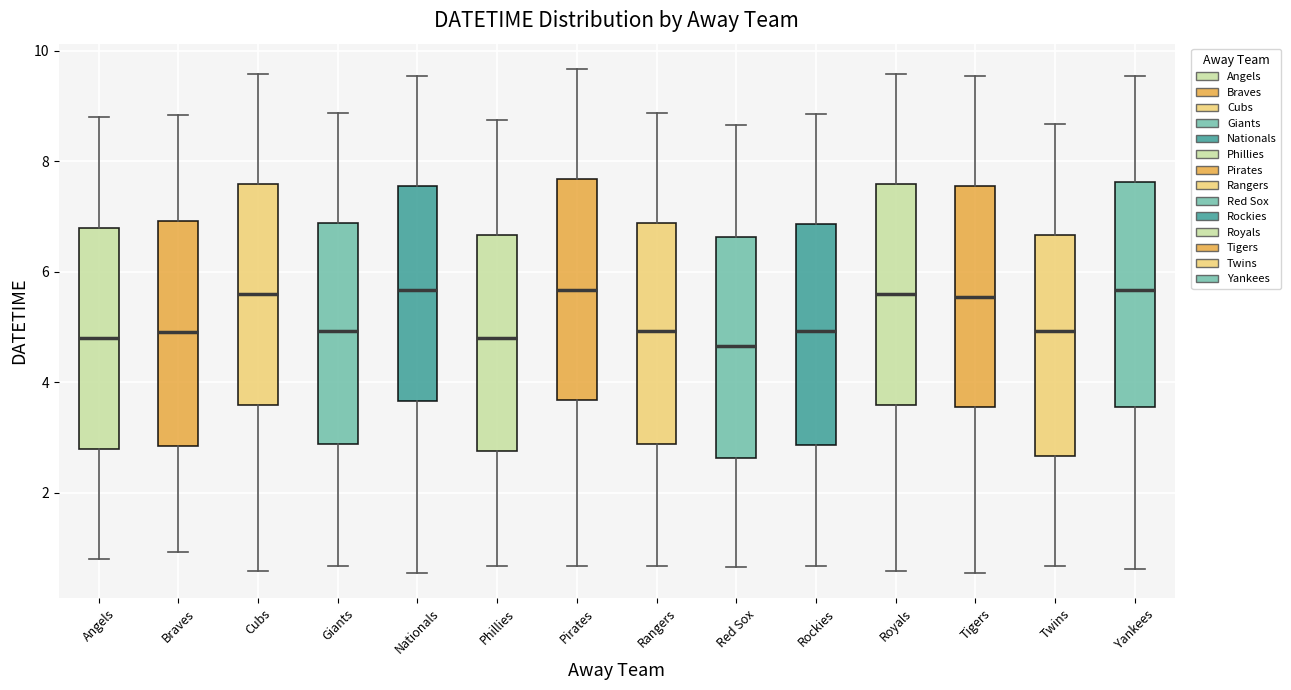

Reading left to right, transcribe this box plot: for each box, give where its median line is, the range the box spans, and where its two whiskers end, as read against the y-axis. The values are not printed on the chart, so give them approximately, as read against the axis.

Angels: median 4.8, box 2.8 to 6.8, whiskers 0.8 to 8.8
Braves: median 5.0, box 2.8 to 7.0, whiskers 1.0 to 8.8
Cubs: median 5.6, box 3.6 to 7.6, whiskers 0.6 to 9.6
Giants: median 5.0, box 2.8 to 6.8, whiskers 0.6 to 8.8
Nationals: median 5.6, box 3.6 to 7.6, whiskers 0.6 to 9.6
Phillies: median 4.8, box 2.8 to 6.6, whiskers 0.6 to 8.8
Pirates: median 5.6, box 3.6 to 7.6, whiskers 0.6 to 9.6
Rangers: median 5.0, box 2.8 to 6.8, whiskers 0.6 to 8.8
Red Sox: median 4.6, box 2.6 to 6.6, whiskers 0.6 to 8.6
Rockies: median 5.0, box 2.8 to 6.8, whiskers 0.6 to 8.8
Royals: median 5.6, box 3.6 to 7.6, whiskers 0.6 to 9.6
Tigers: median 5.6, box 3.6 to 7.6, whiskers 0.6 to 9.6
Twins: median 5.0, box 2.6 to 6.6, whiskers 0.6 to 8.6
Yankees: median 5.6, box 3.6 to 7.6, whiskers 0.6 to 9.6